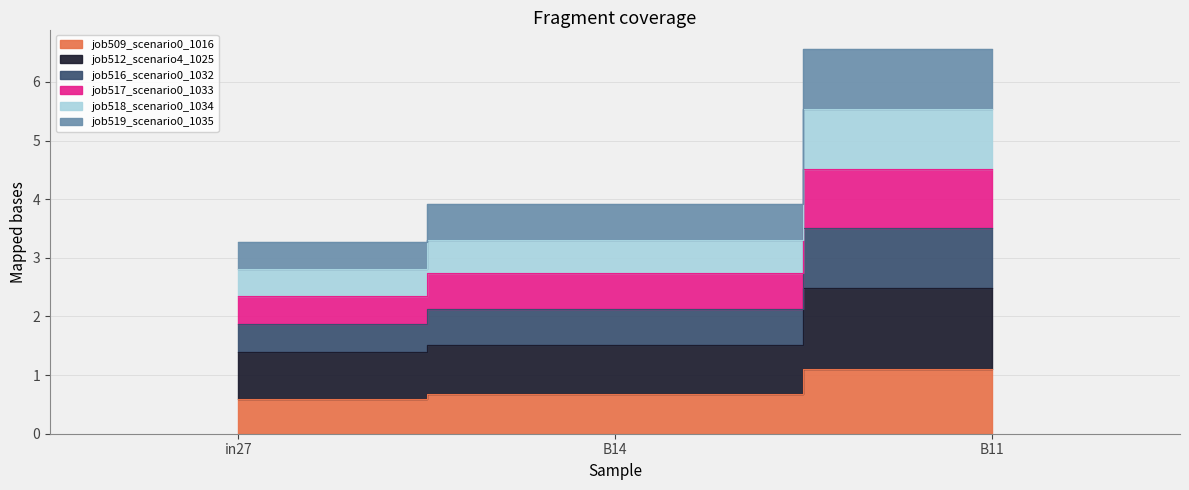

Which series has the widest spread of values?

job516_scenario0_1032